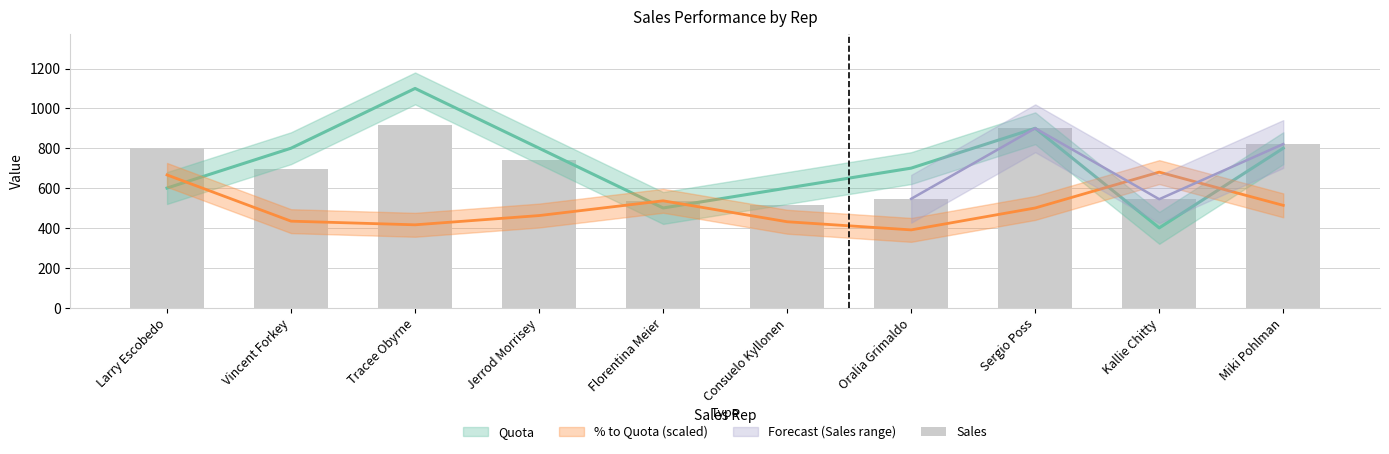

What is the change in value from Jerrod Morrisey to Miki Pohlman?

+82